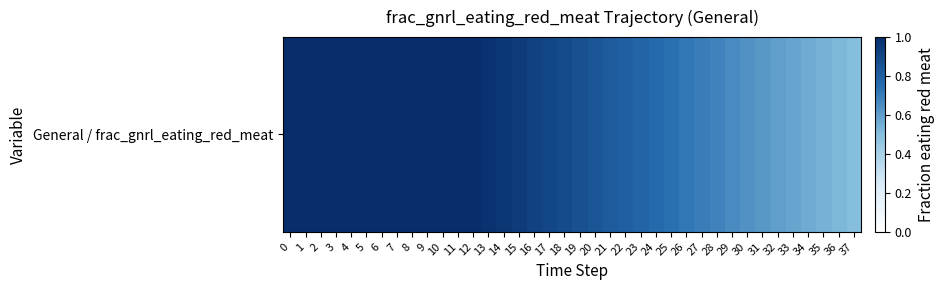

What is the sum of all values?

31.5